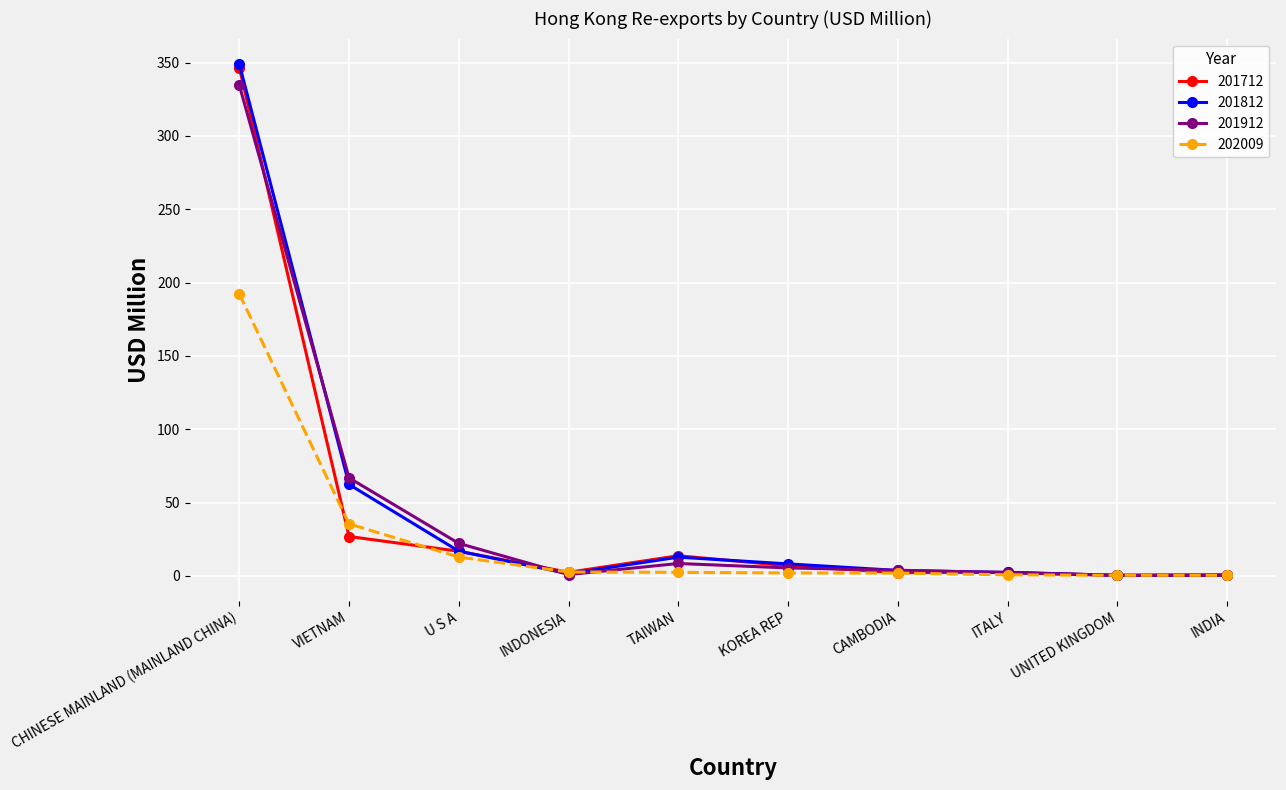

What is the highest value of the 201912 series?

334.6